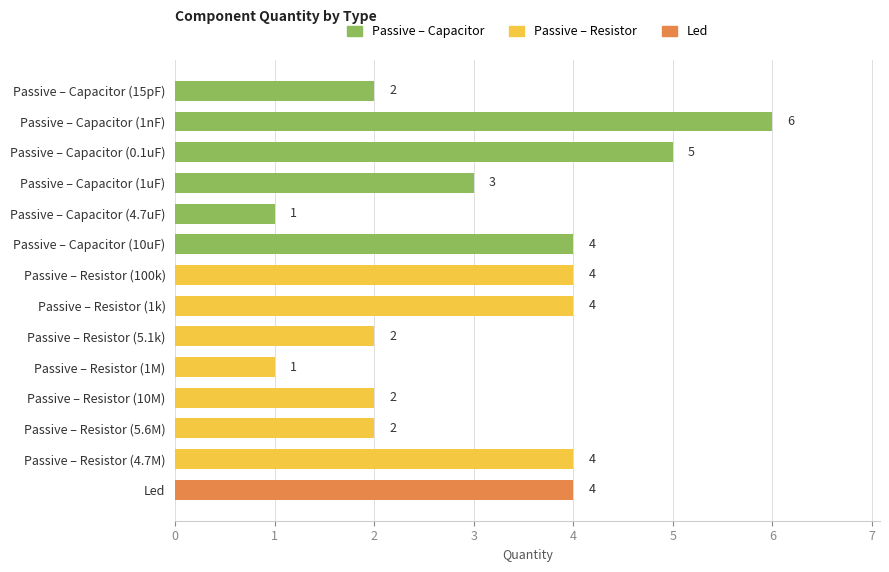

Which series has the largest total across all categories?

Passive – Capacitor